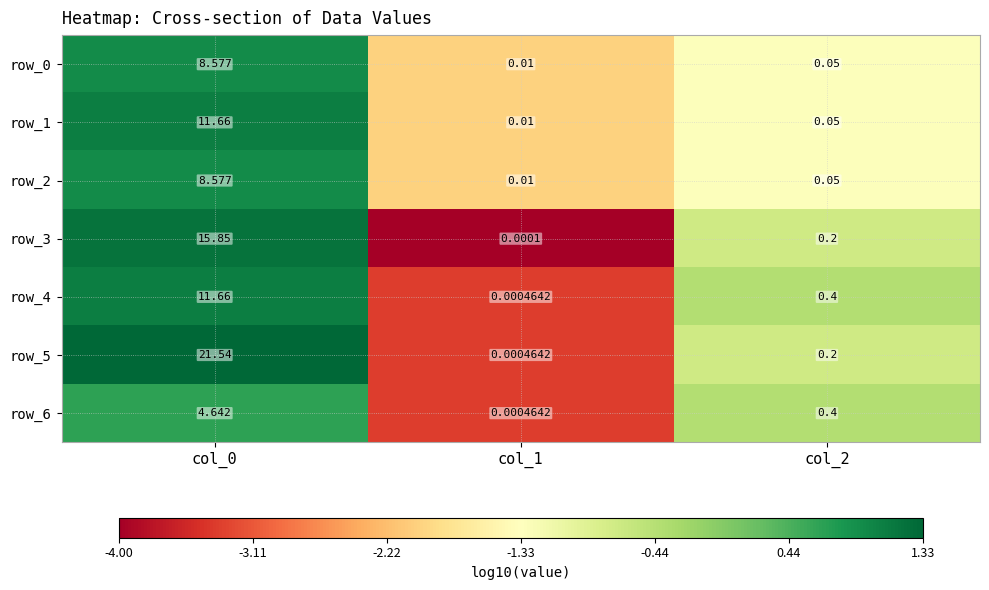

What is the approximate value of row_4 at col_0?

11.7